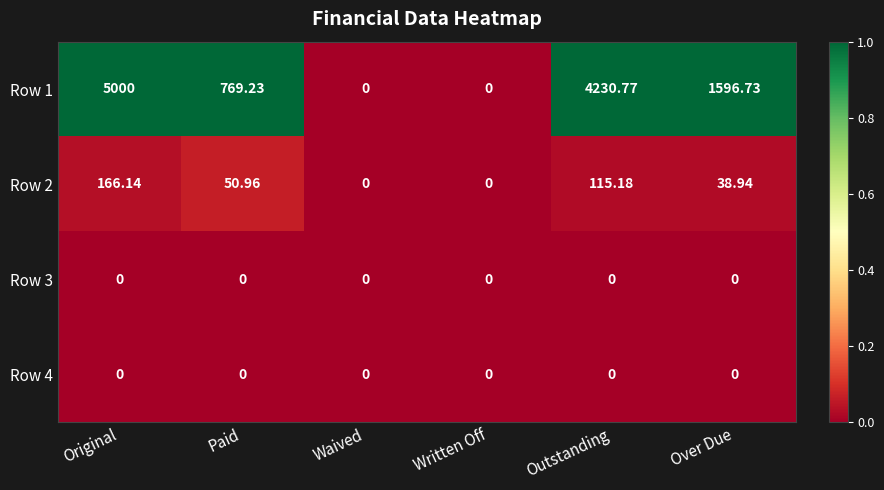

At which label is Row 2 closest to 83?

Paid